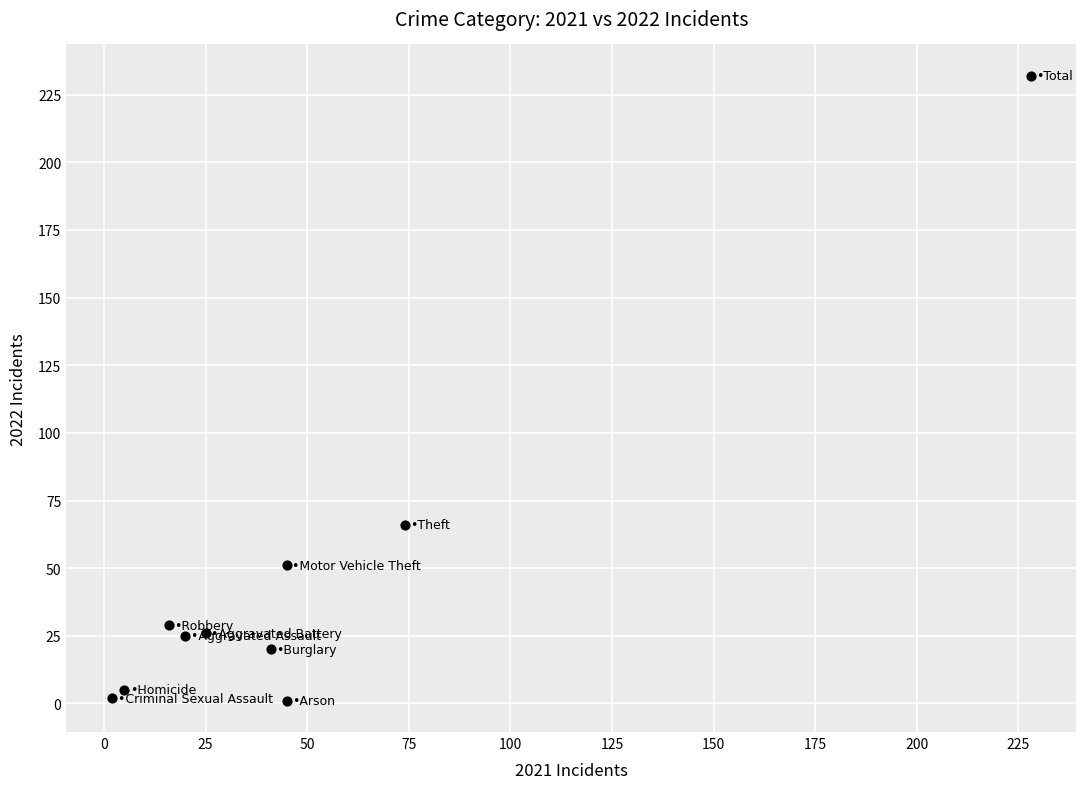

What is the range of Y values (max minus min)?

231